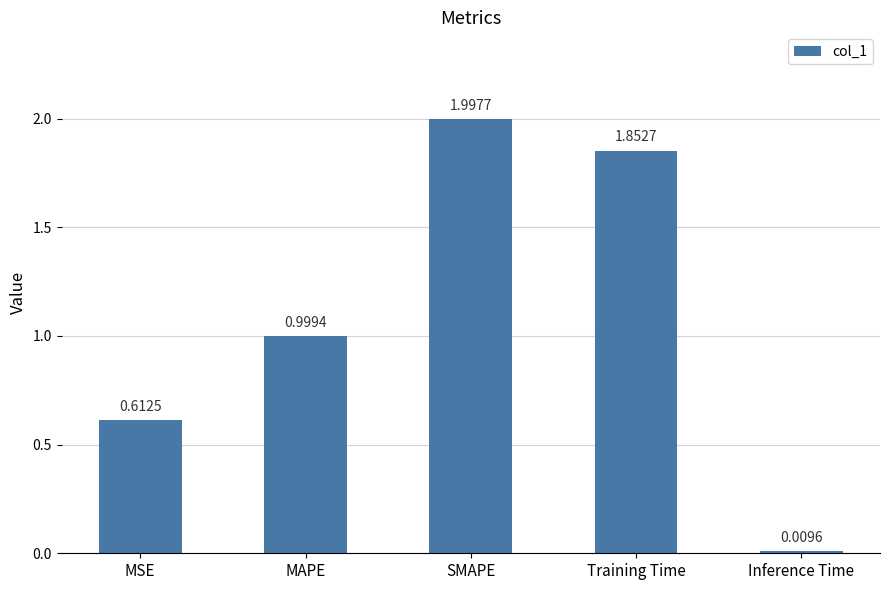

Which label corresponds to the largest value in the chart?

SMAPE